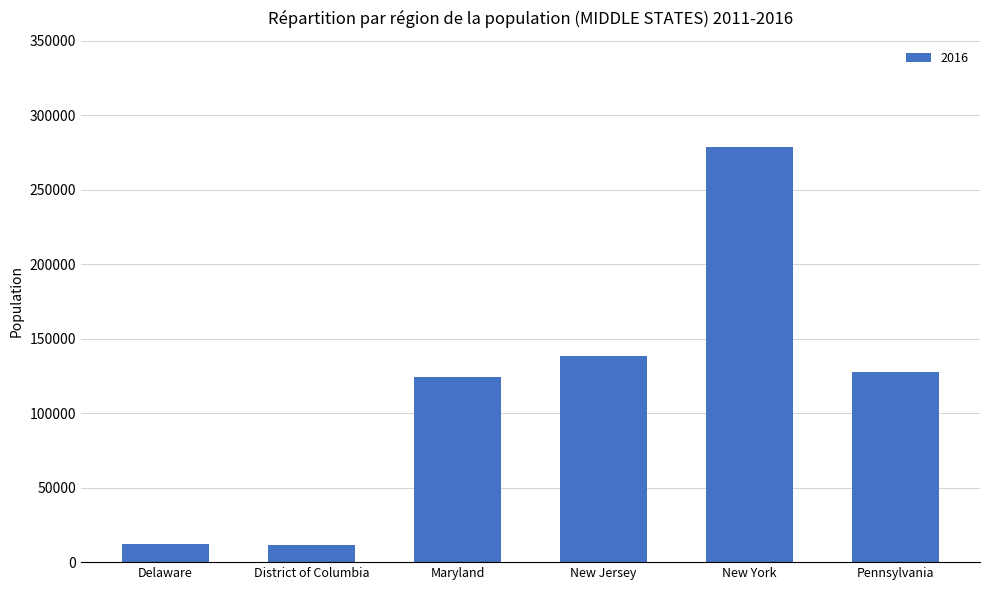

What is the ratio of the value at District of Columbia to the value at Delaware?

1.0